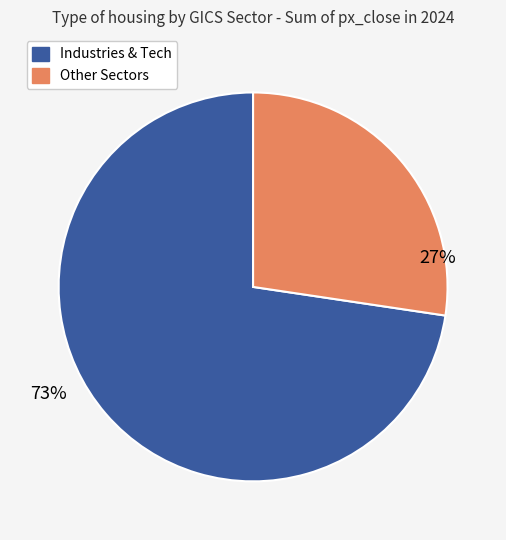

To the nearest percent, what is the average slice percentage?

50%